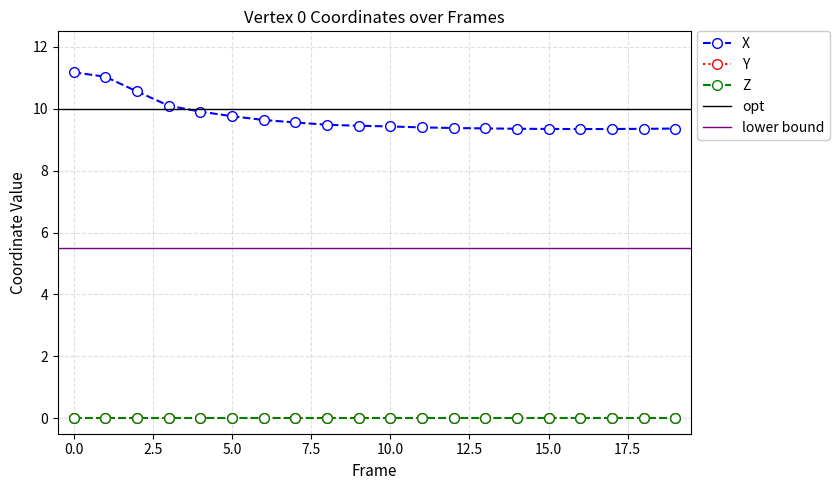

Which series has the largest range (max minus min)?

X